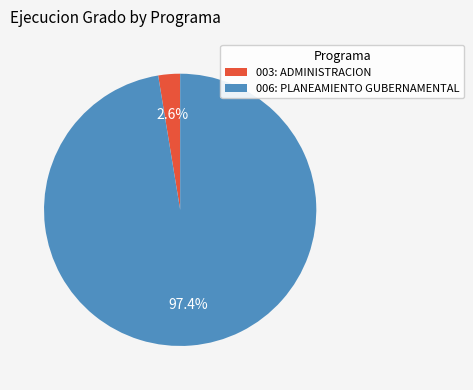

To the nearest percent, what portion does 006: PLANEAMIENTO GUBERNAMENTAL represent?

97%